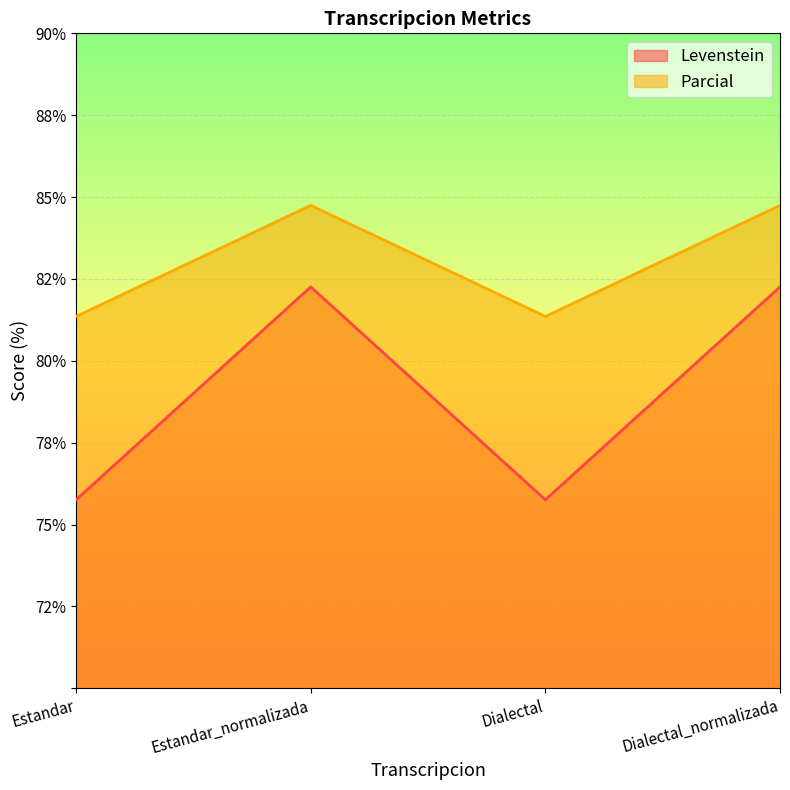

Reading left to right, list all the values displayed in this chart.

Levenstein: 75.8	82.3	75.8	82.3
Parcial: 81.4	84.7	81.4	84.7